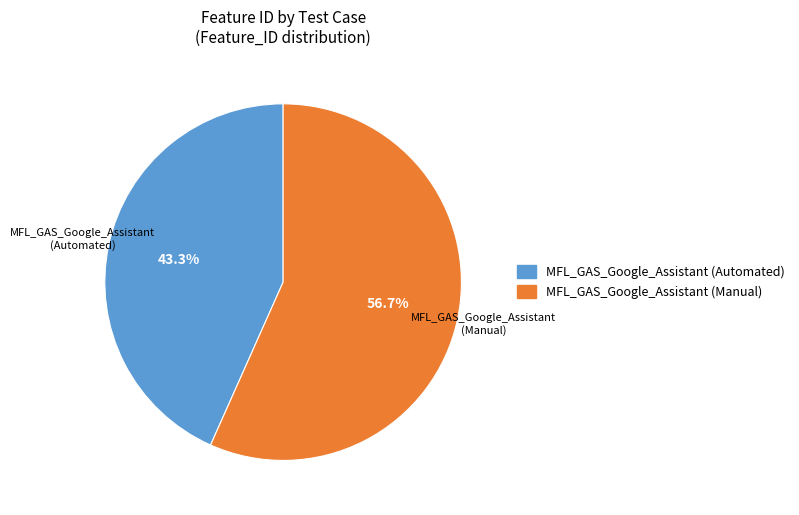

How many segments does this pie chart have?

2